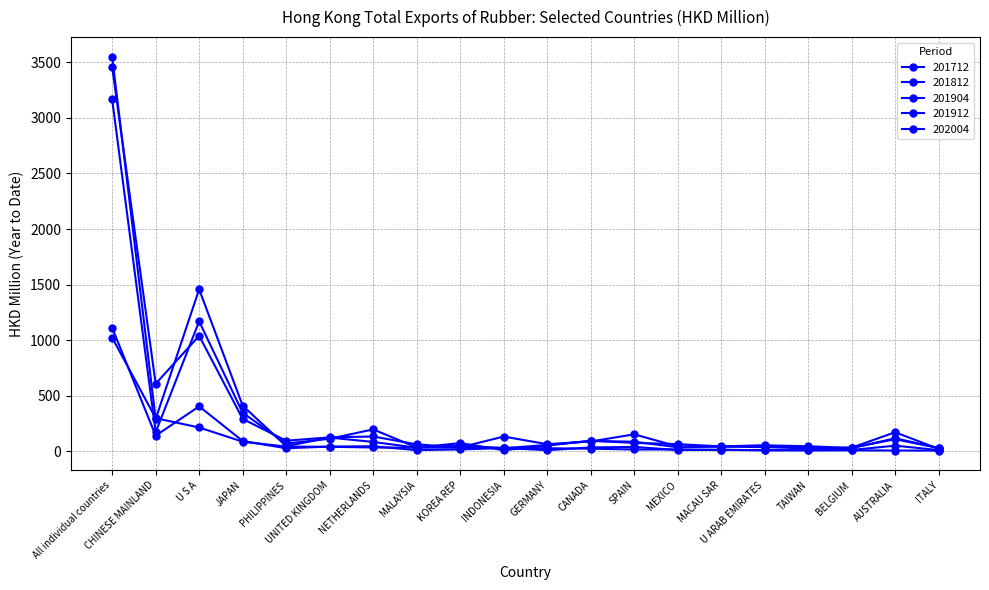

How many lines are shown in the chart?

5